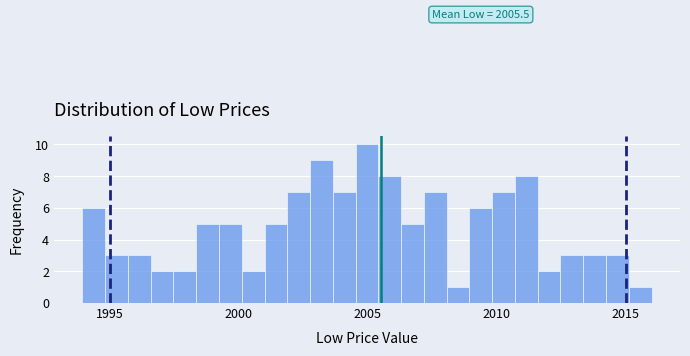

Around what value on the x-axis is the tallest bar? Give the approximate position of its centre, as read against the axis.

2005.0